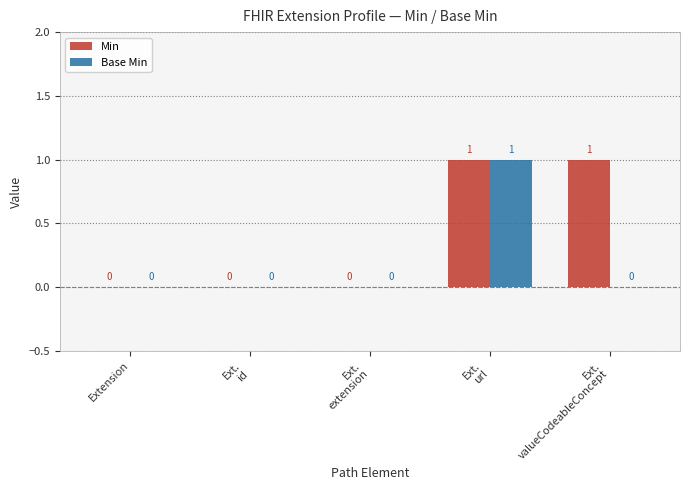

How many Base Min values are between 0 and 1?

5